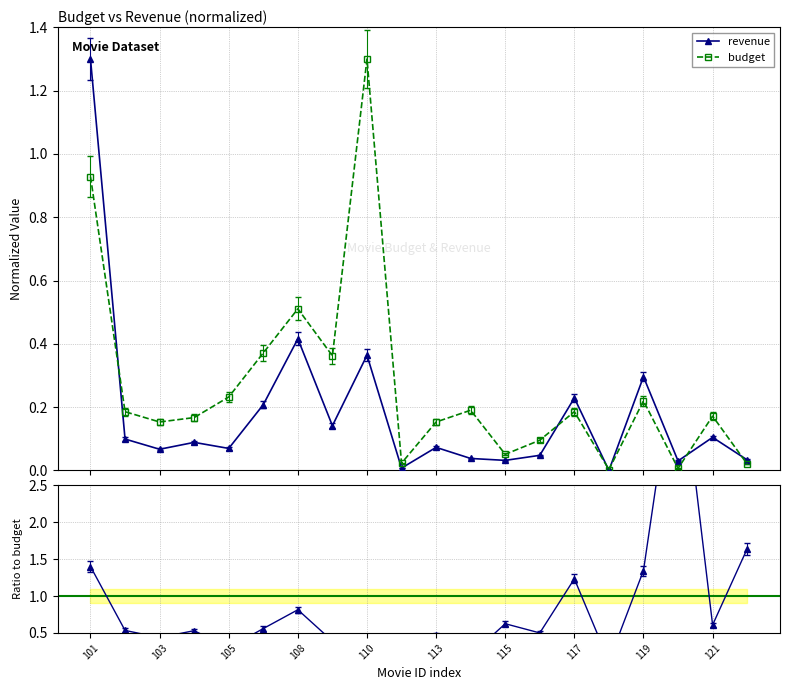

How many times do budget and ratio rev/bud cross each other?

2